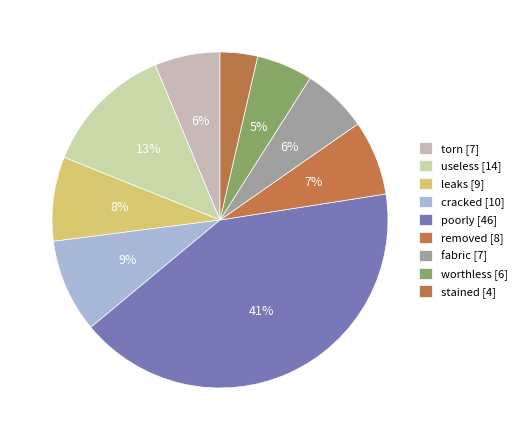

What is the change in value from leaks to stained?

-5